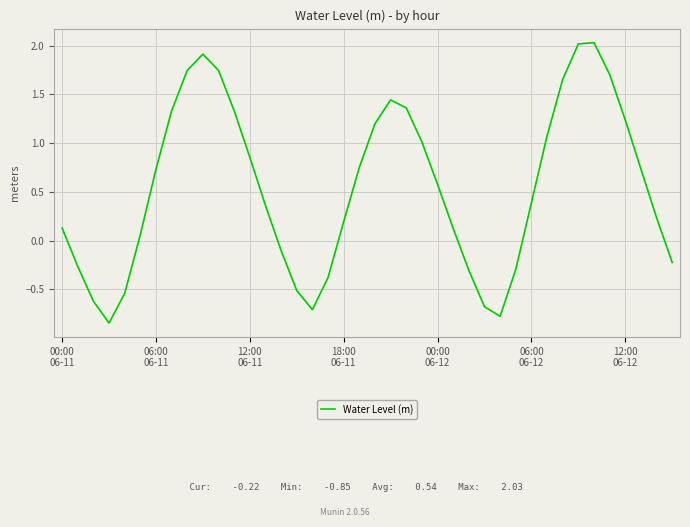

Does the chart display data point markers on the line(s)?

No